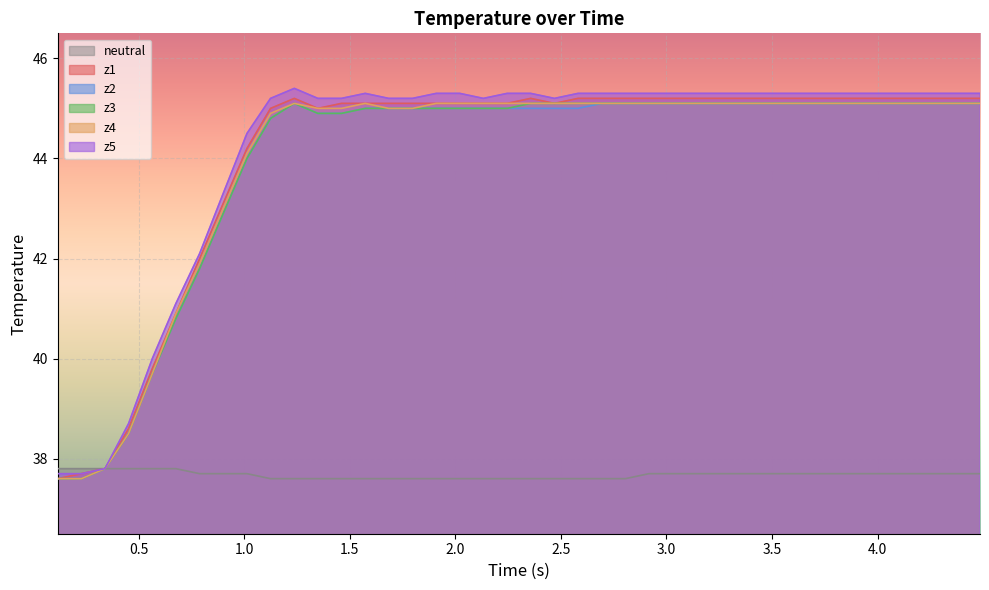

True or false: z2 and z4 cross at least once.

False